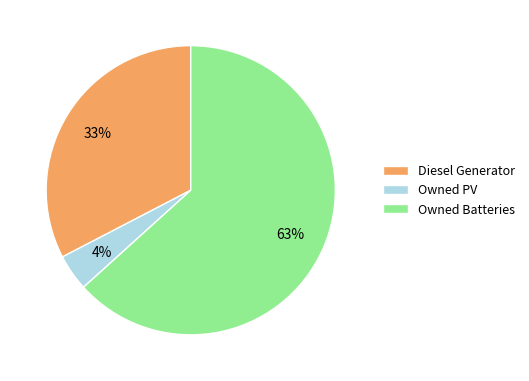

Combined, do Owned PV and Diesel Generator account for over 50%?

No